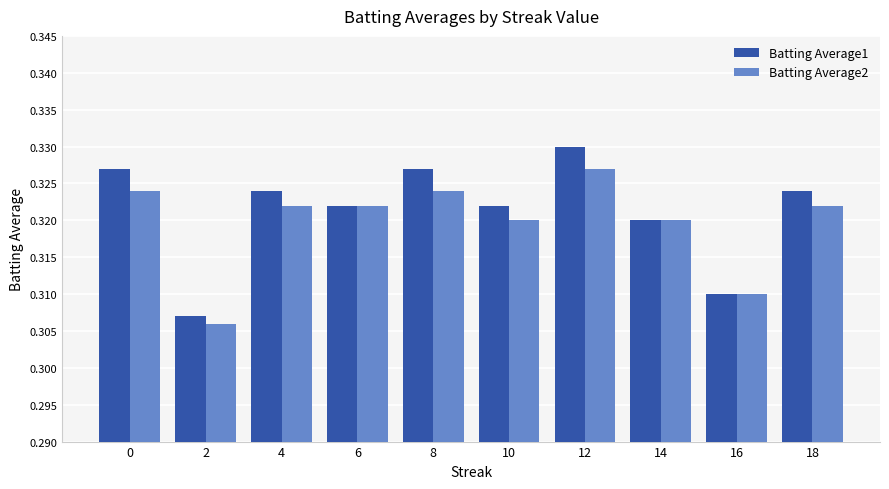

The value of Batting Average1 at 14 is 0.5. True or false?

False